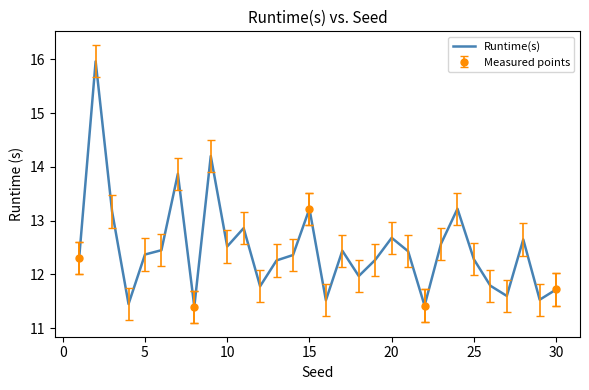

True or false: Runtime(s) has a value of 12.7 at 20.

True